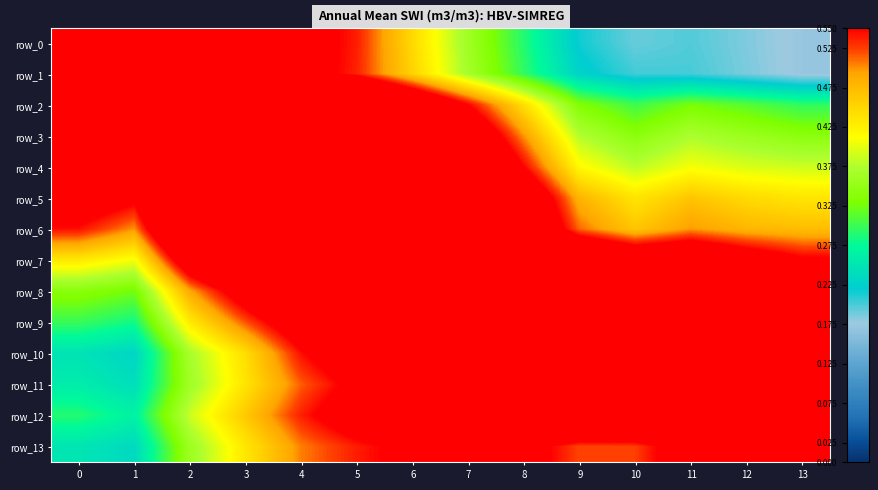

Which series has the widest spread of values?

row_1